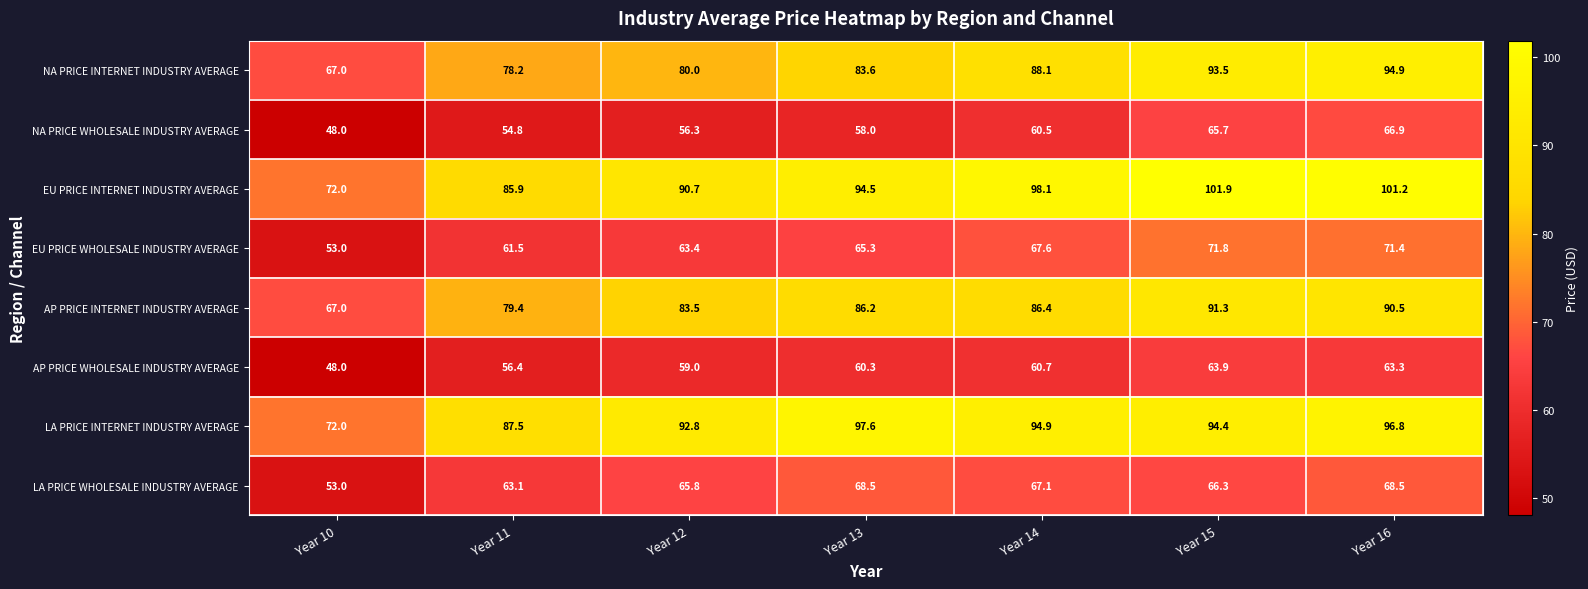

What is the smallest value displayed?

48.0